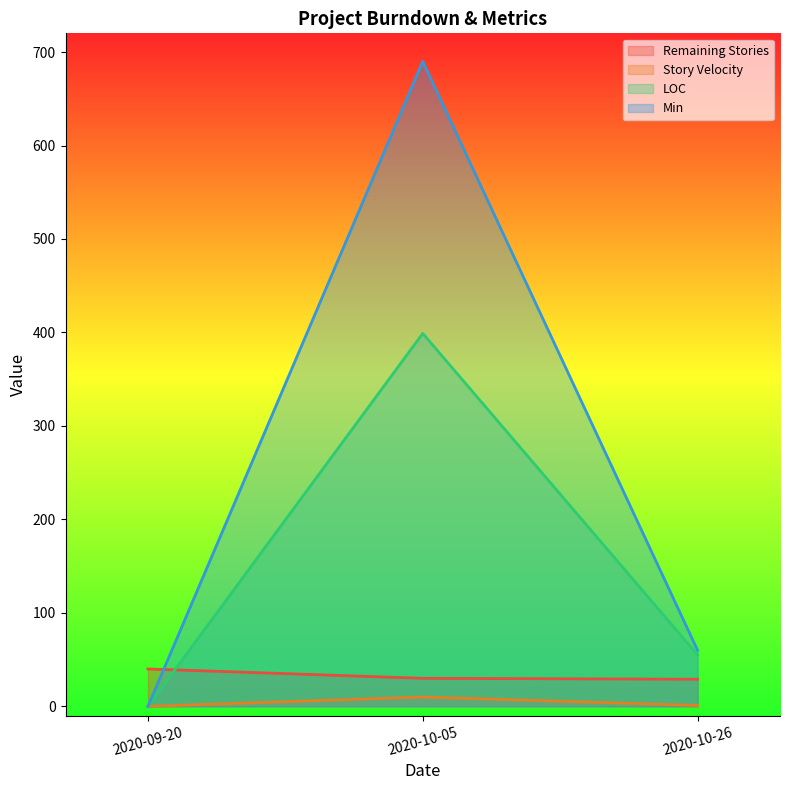

Which series has the largest total across all categories?

Min